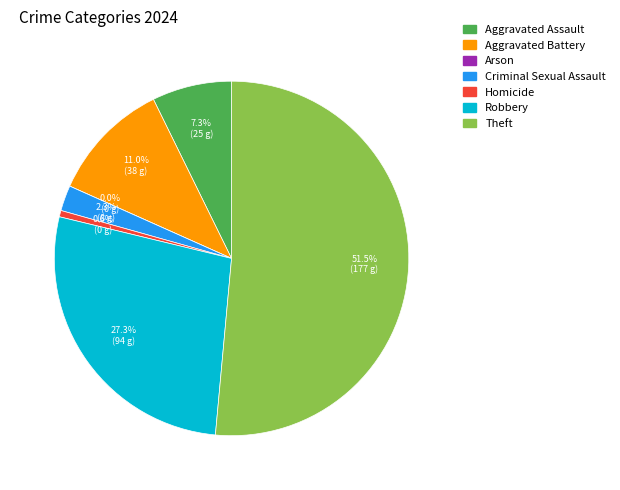

Which slice is the smallest?

Arson